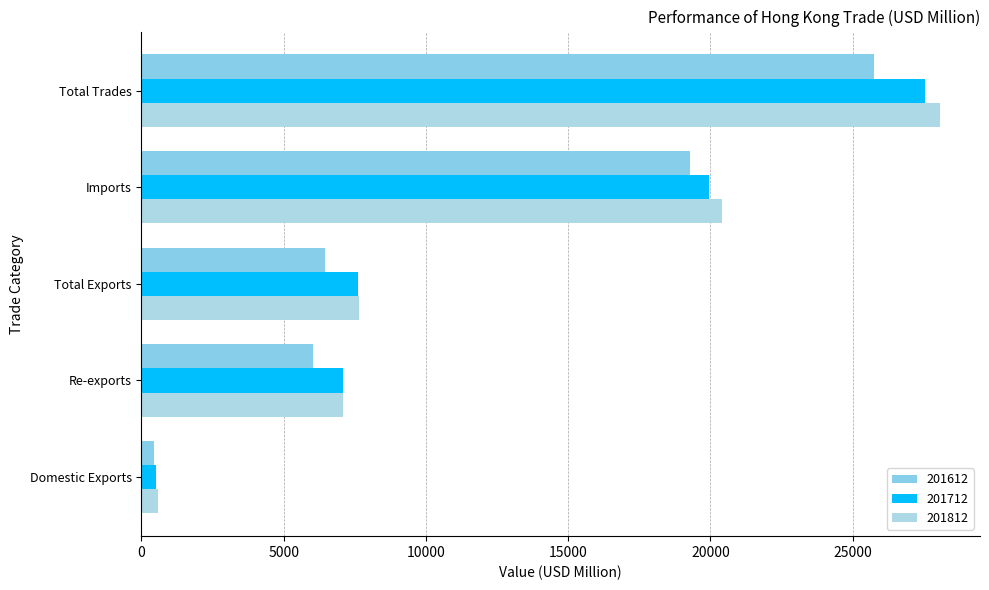

What is the total value across all series at Re-exports?

20221.5